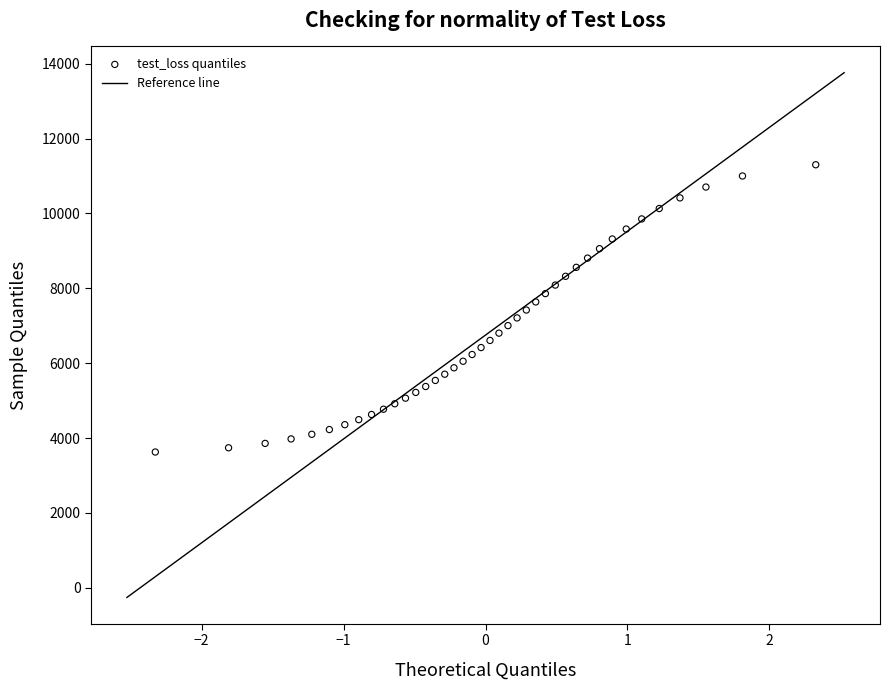

What is the range of X values (max minus min)?

4.7